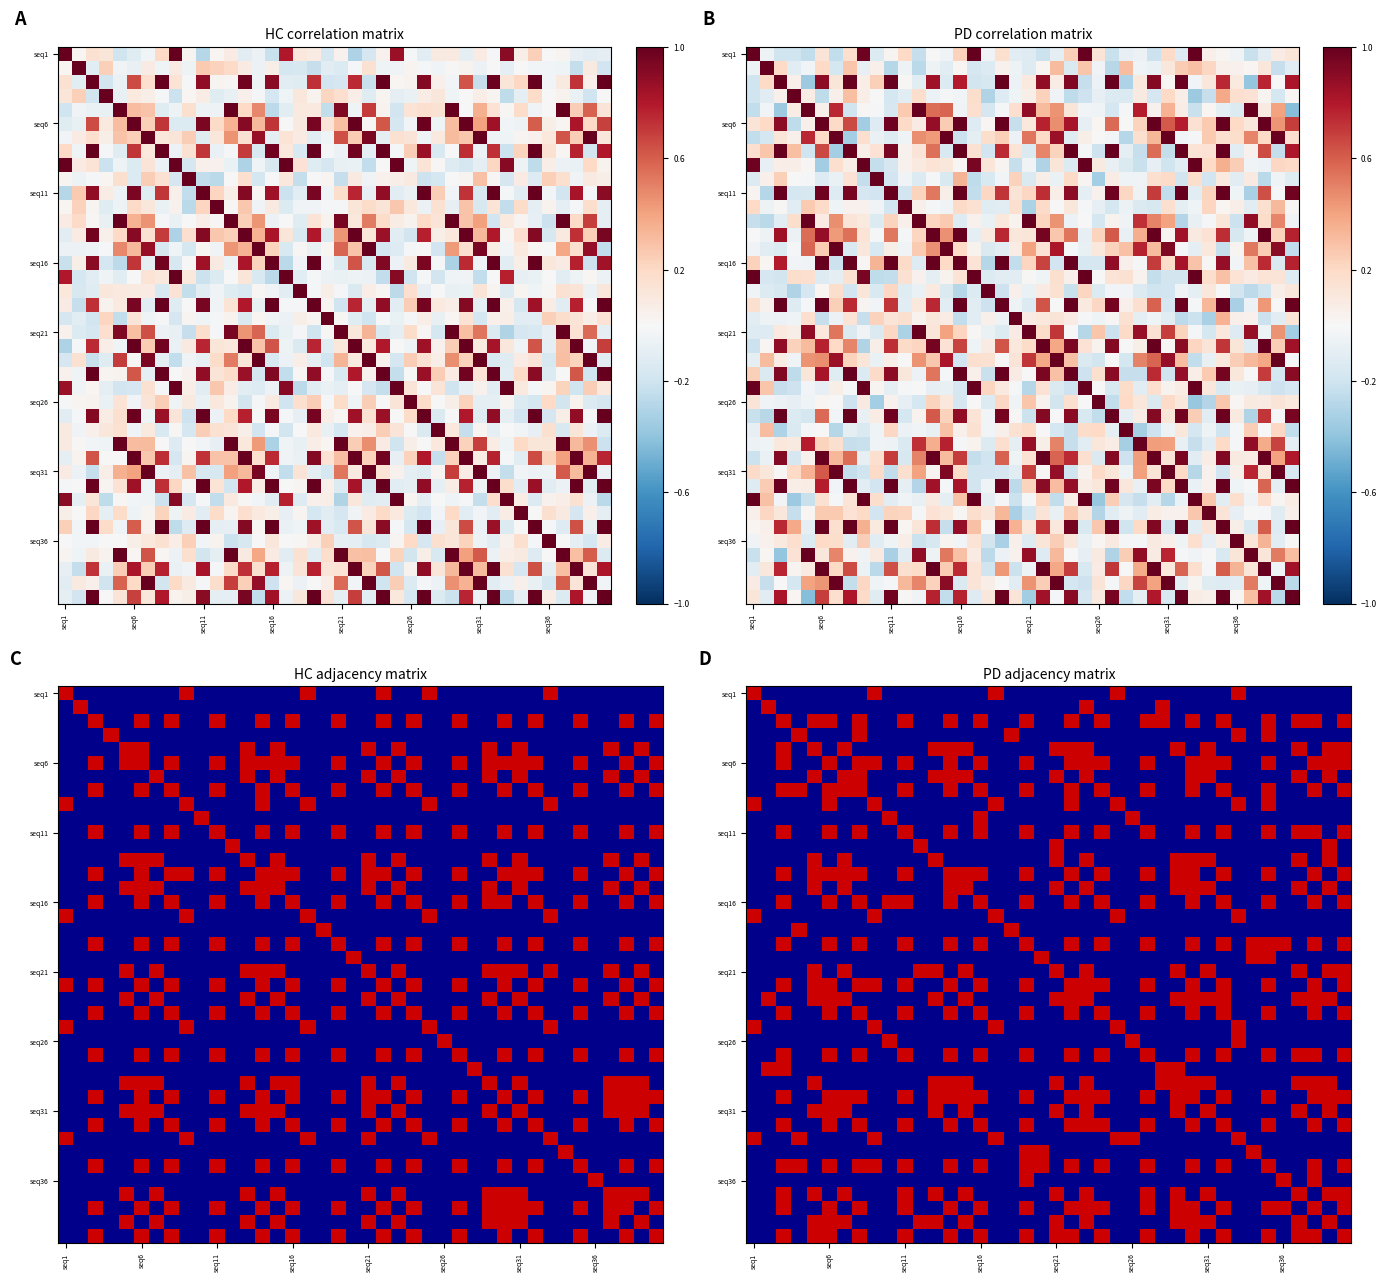

How many distinct data groups are displayed?

40